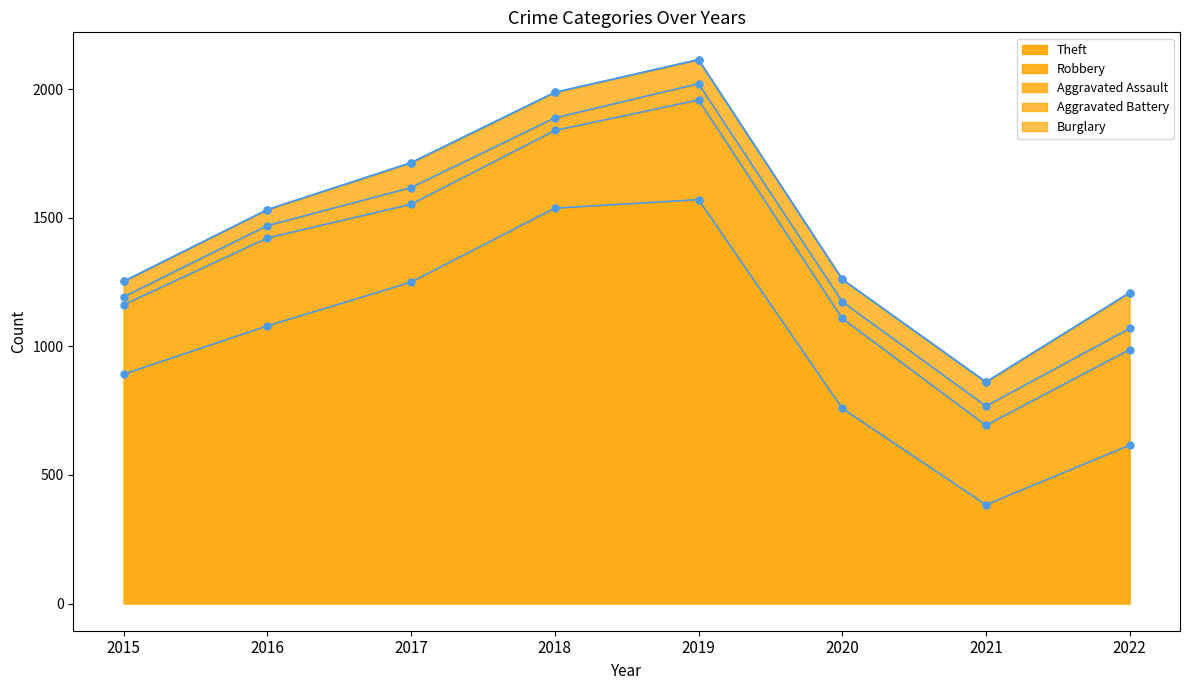

Does the chart have visible grid lines?

No